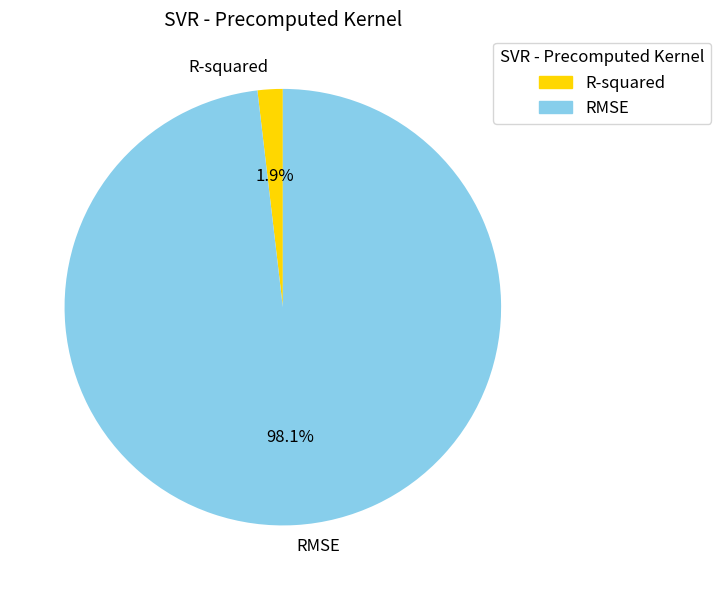

To the nearest percent, what portion does R-squared represent?

2%